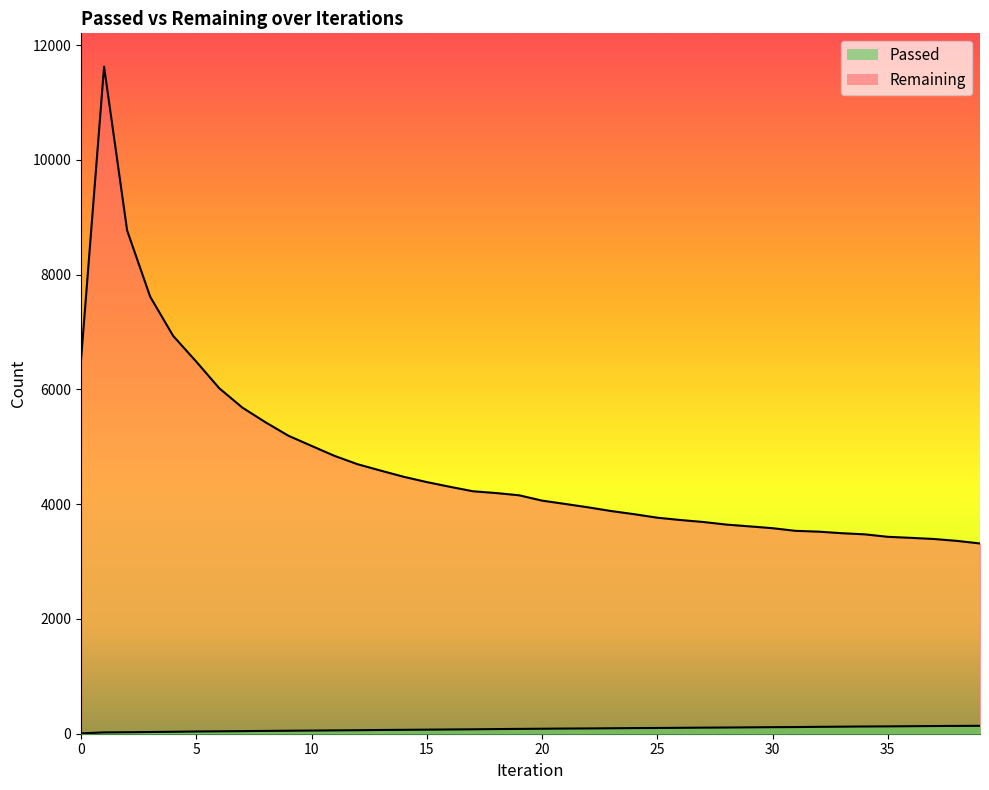

What is the difference between the highest and lowest values at 3?

7587